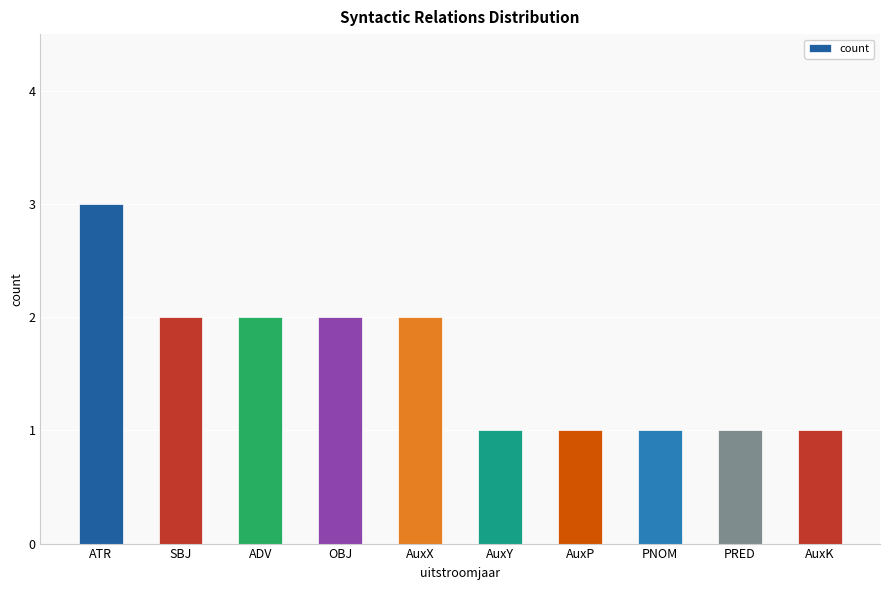

How many bars are there in total?

10